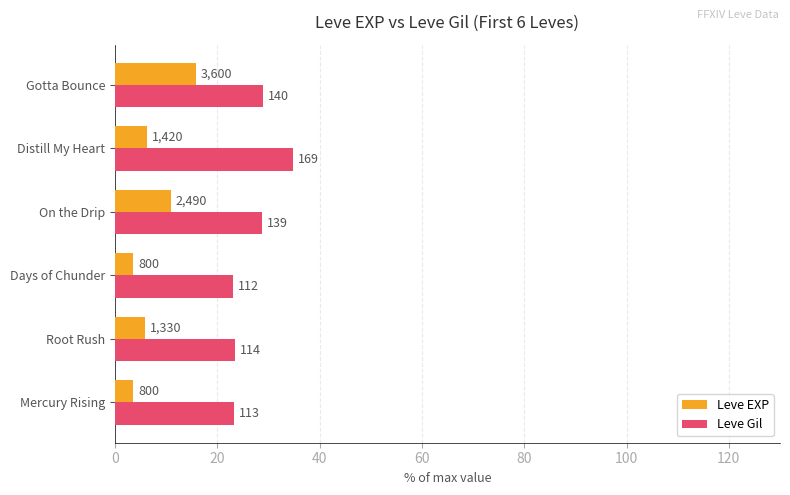

Reading left to right, transcribe all the data shown in this chart.

Leve EXP: 3.5	5.8	3.5	10.9	6.2	15.8
Leve Gil: 23.3	23.5	23.1	28.7	34.8	28.9